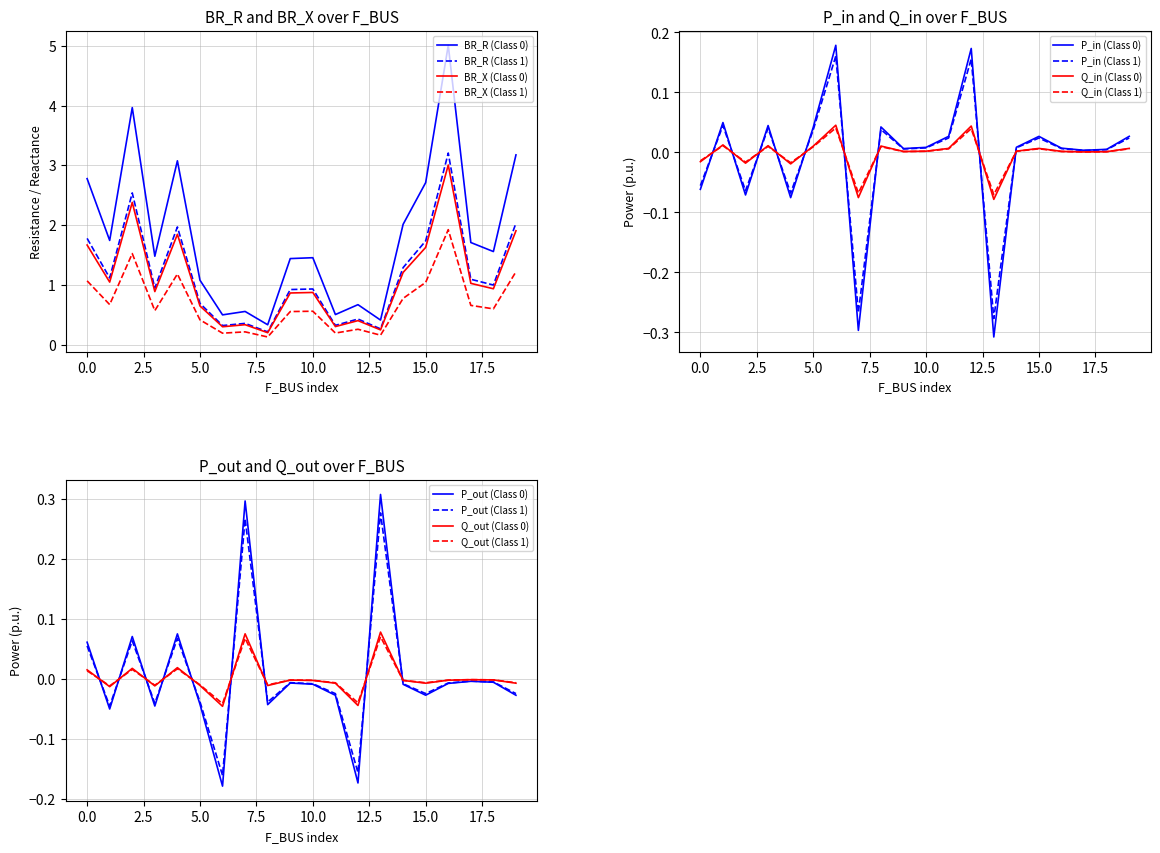

True or false: BR_R (Class 1) and BR_R (Class 0) intersect in this chart.

False